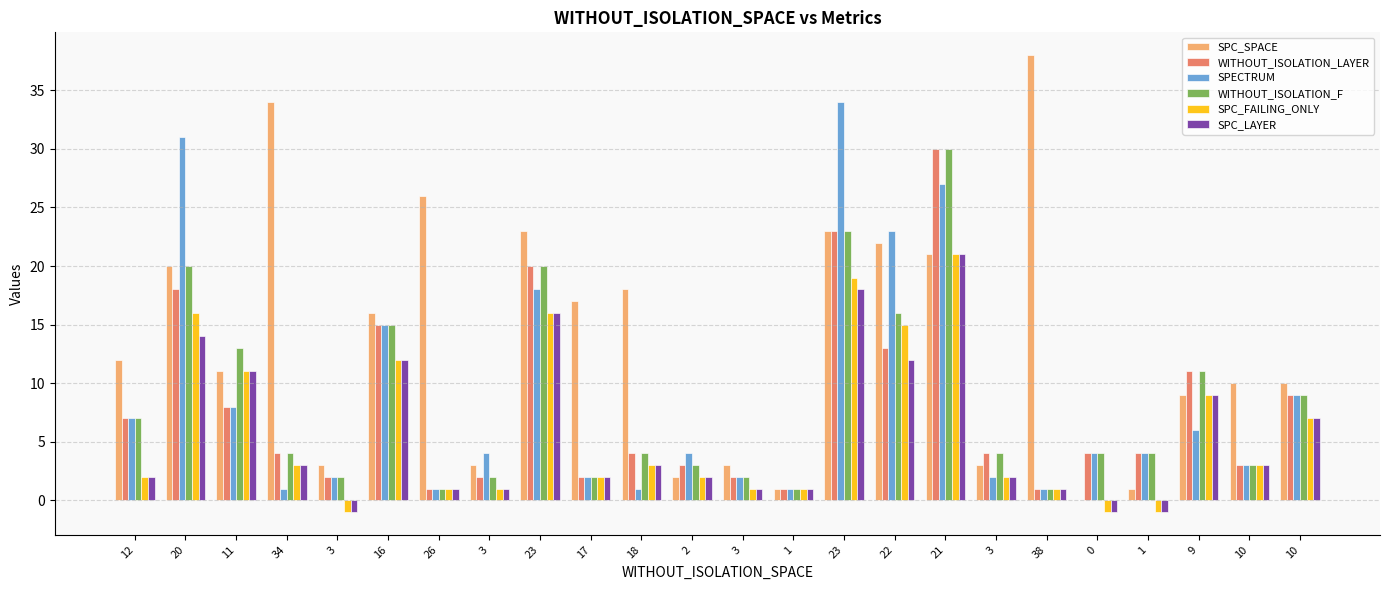

What is the sum of the WITHOUT_ISOLATION_F values at 9 and 1?

15